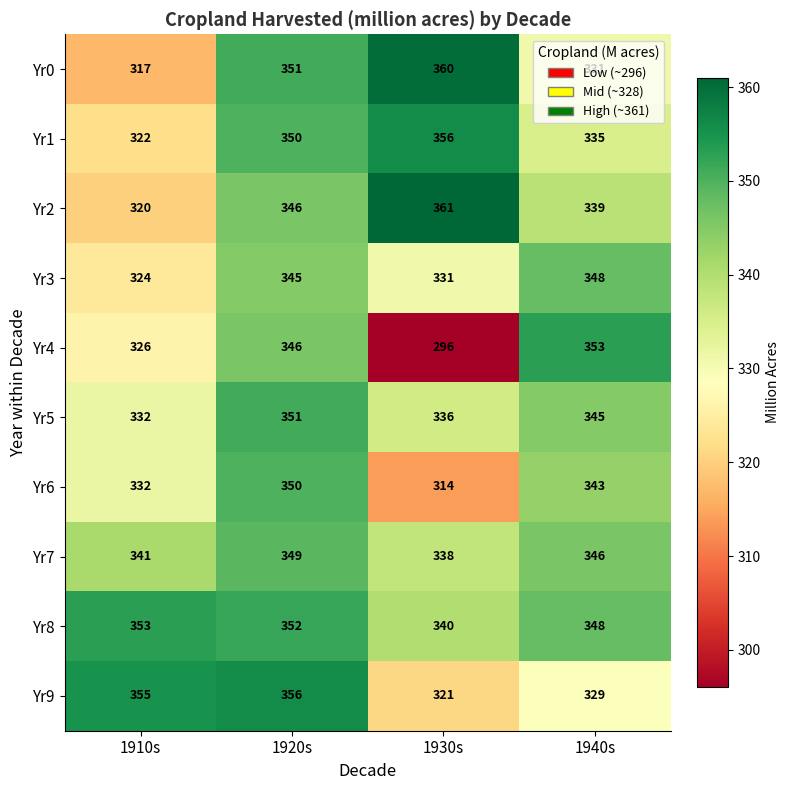

What is the total value across all series at 1940s?

3417